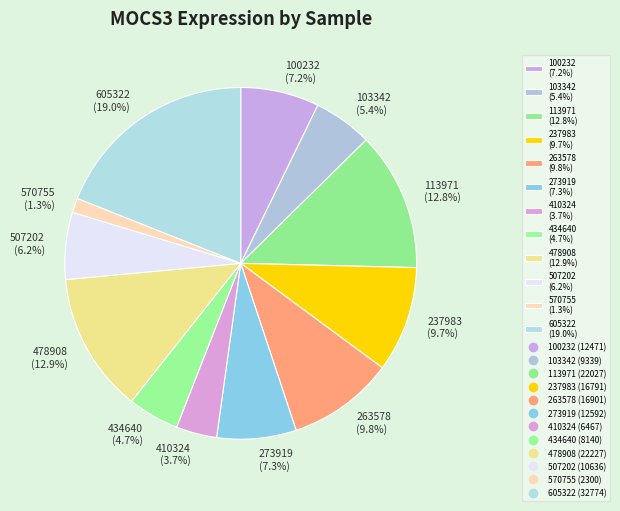

What is the ratio of the value at 478908 (12.9%) to the value at 434640 (4.7%)?

2.7